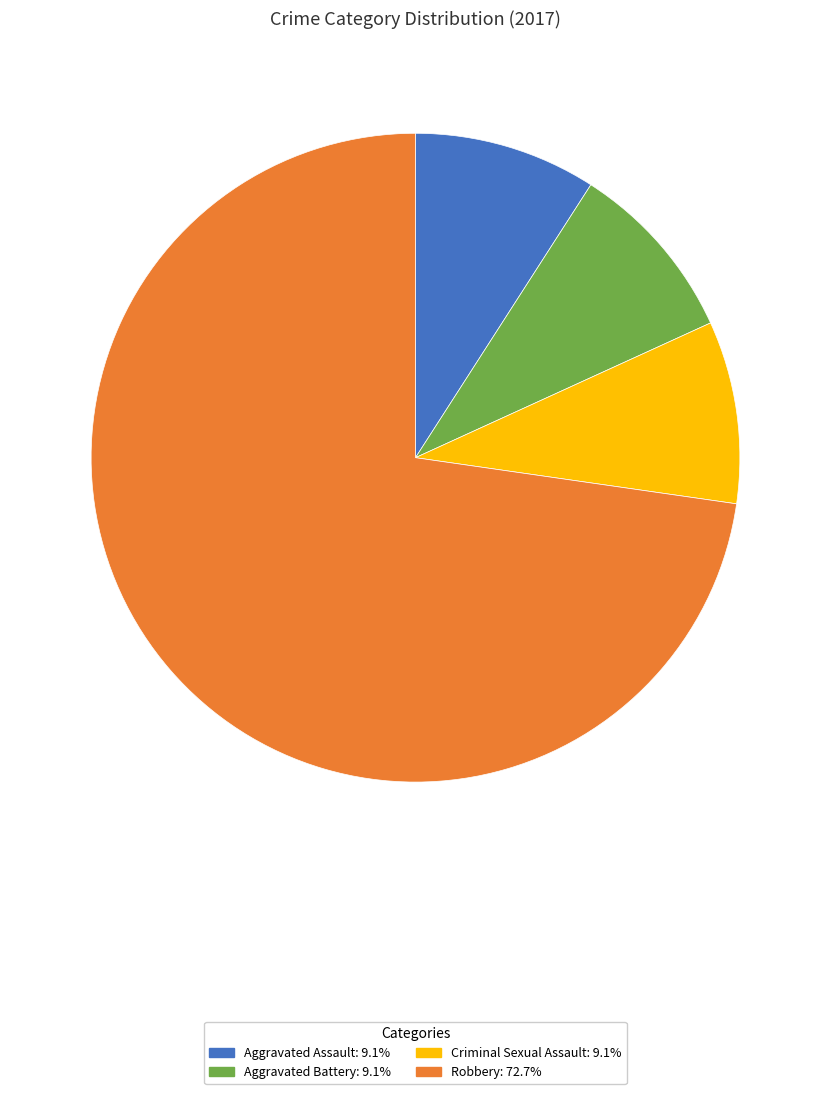

Which category has the biggest portion of the pie?

Robbery